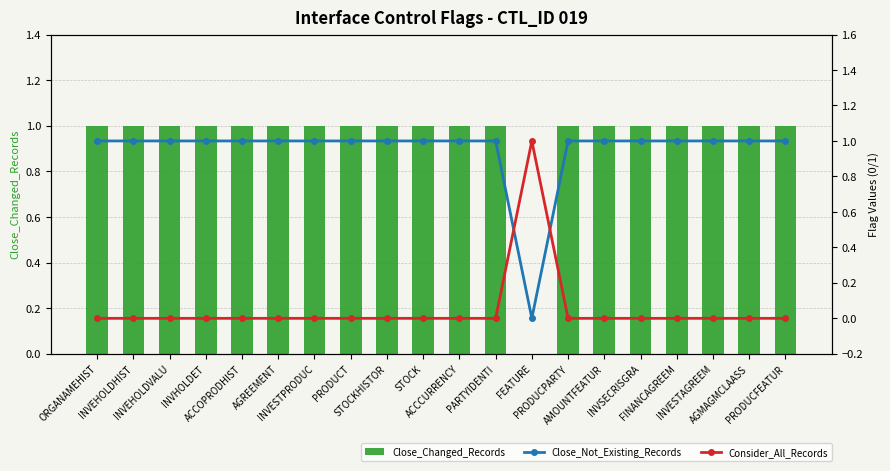

Reading left to right, what are all the values shown in this chart?

Close_Changed_Records: ORGANAMEHIST=1	INVEHOLDHIST=1	INVEHOLDVALU=1	INVHOLDET=1	ACCOPRODHIST=1	AGREEMENT=1	INVESTPRODUC=1	PRODUCT=1	STOCKHISTOR=1	STOCK=1	ACCCURRENCY=1	PARTYIDENTI=1	FEATURE=0	PRODUCPARTY=1	AMOUNTFEATUR=1	INVSECRISGRA=1	FINANCAGREEM=1	INVESTAGREEM=1	AGMAGMCLAASS=1	PRODUCFEATUR=1
Close_Not_Existing_Records: ORGANAMEHIST=1	INVEHOLDHIST=1	INVEHOLDVALU=1	INVHOLDET=1	ACCOPRODHIST=1	AGREEMENT=1	INVESTPRODUC=1	PRODUCT=1	STOCKHISTOR=1	STOCK=1	ACCCURRENCY=1	PARTYIDENTI=1	FEATURE=0	PRODUCPARTY=1	AMOUNTFEATUR=1	INVSECRISGRA=1	FINANCAGREEM=1	INVESTAGREEM=1	AGMAGMCLAASS=1	PRODUCFEATUR=1
Consider_All_Records: ORGANAMEHIST=0	INVEHOLDHIST=0	INVEHOLDVALU=0	INVHOLDET=0	ACCOPRODHIST=0	AGREEMENT=0	INVESTPRODUC=0	PRODUCT=0	STOCKHISTOR=0	STOCK=0	ACCCURRENCY=0	PARTYIDENTI=0	FEATURE=1	PRODUCPARTY=0	AMOUNTFEATUR=0	INVSECRISGRA=0	FINANCAGREEM=0	INVESTAGREEM=0	AGMAGMCLAASS=0	PRODUCFEATUR=0